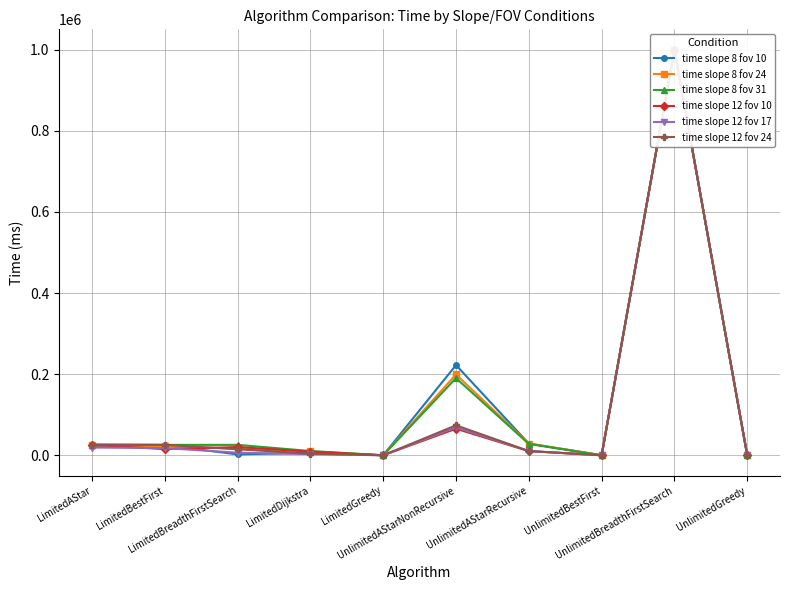

How many distinct data groups are displayed?

6